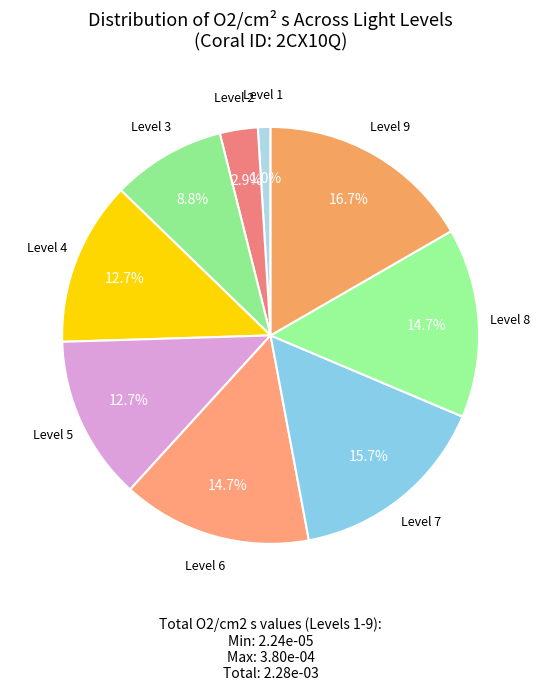

Which category has the biggest portion of the pie?

Level 9